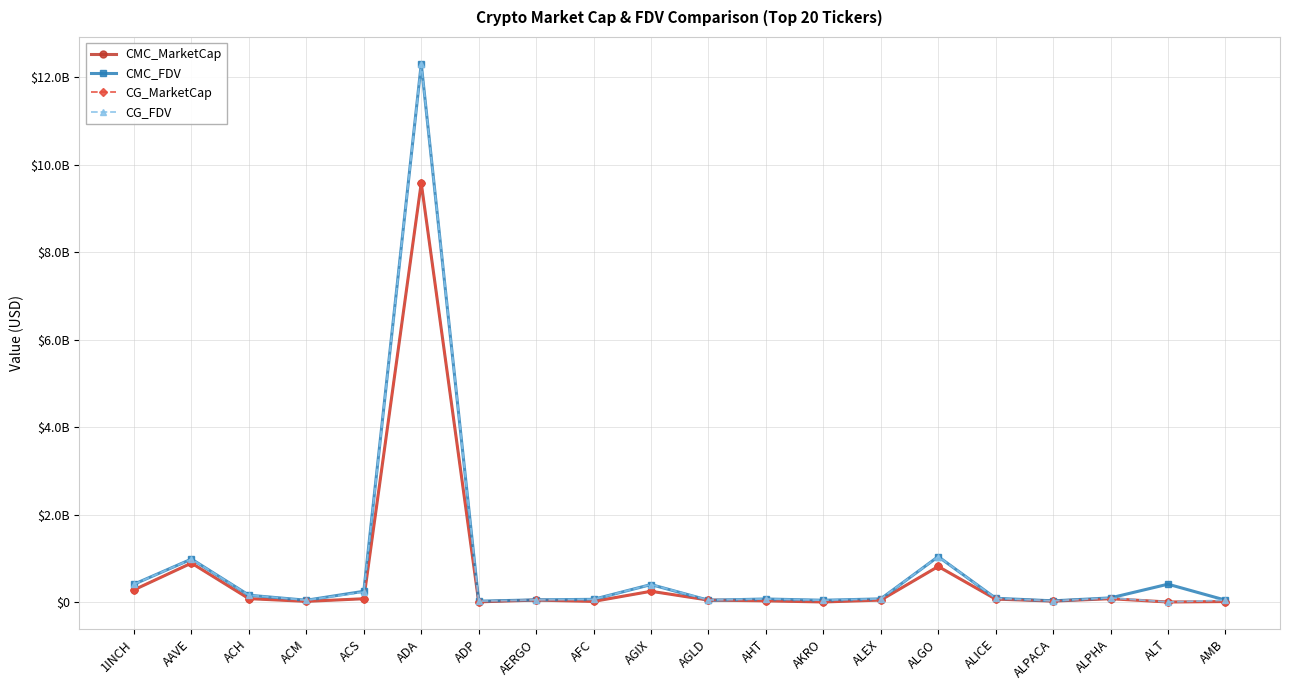

Does the chart have visible grid lines?

Yes